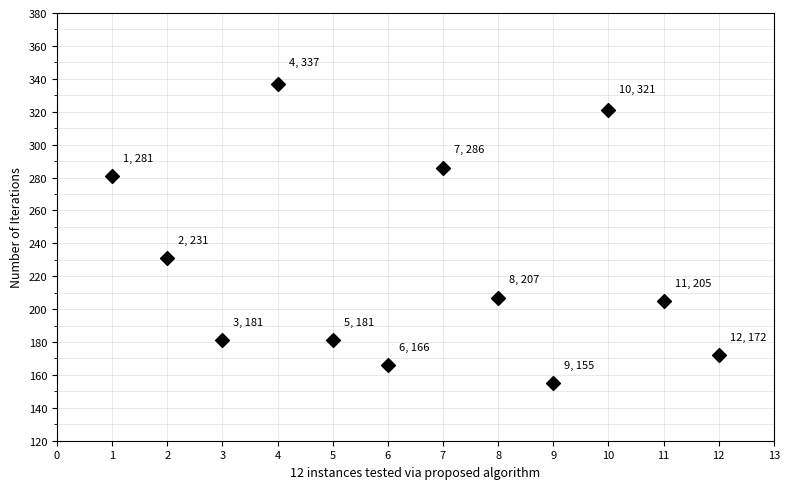

What is the average X value?

6